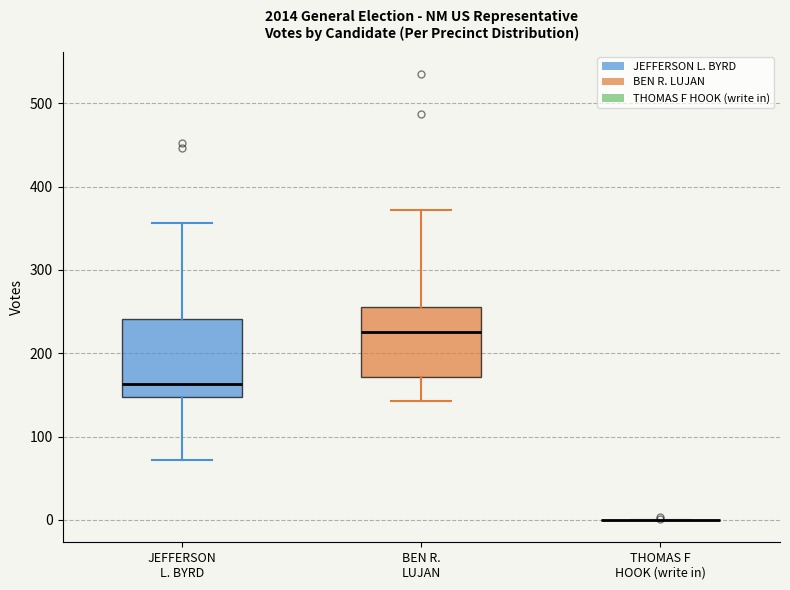

Reading left to right, read every box against the y-axis: the position of its median line, the range the box covers, and the ends of its whiskers. The values are not printed on the chart, so give them approximately, as read against the axis.

JEFFERSON L. BYRD: median 160, box 150 to 240, whiskers 70 to 360
BEN R. LUJAN: median 230, box 170 to 260, whiskers 140 to 370
THOMAS F HOOK (write in): box collapsed to a line at 0, whiskers 0 to 0